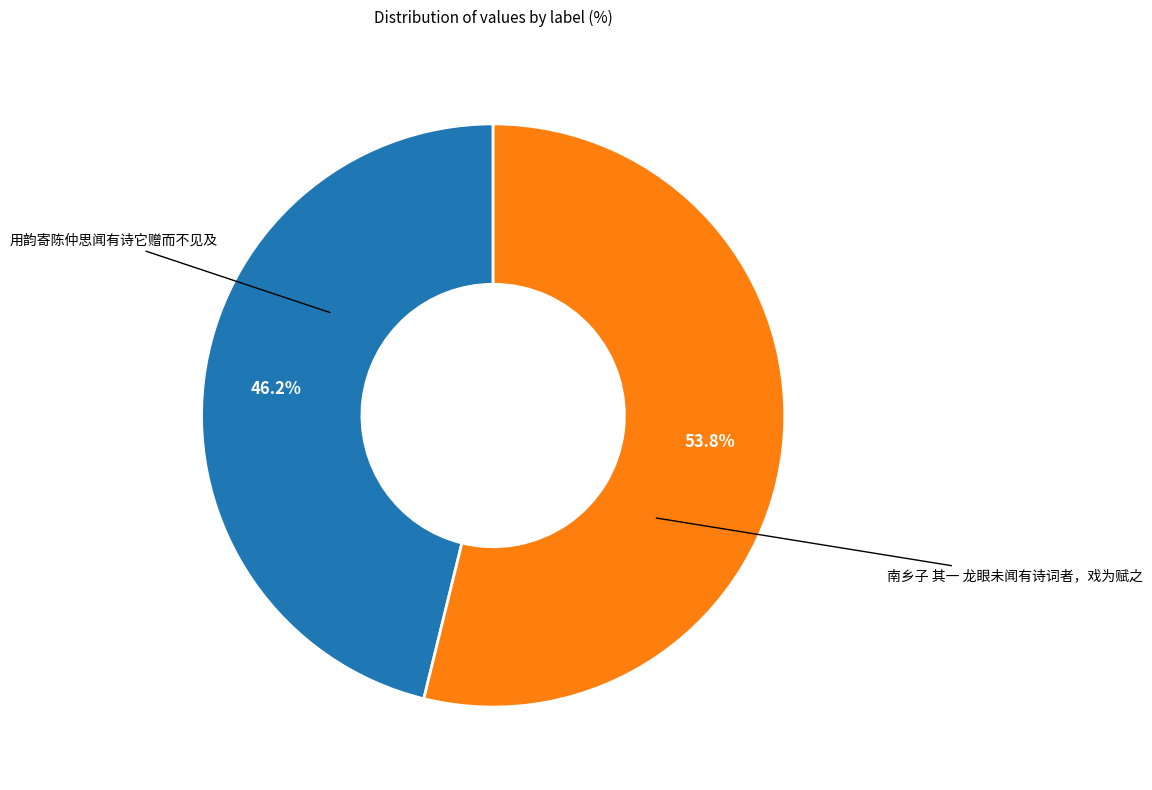

How many segments does this pie chart have?

2